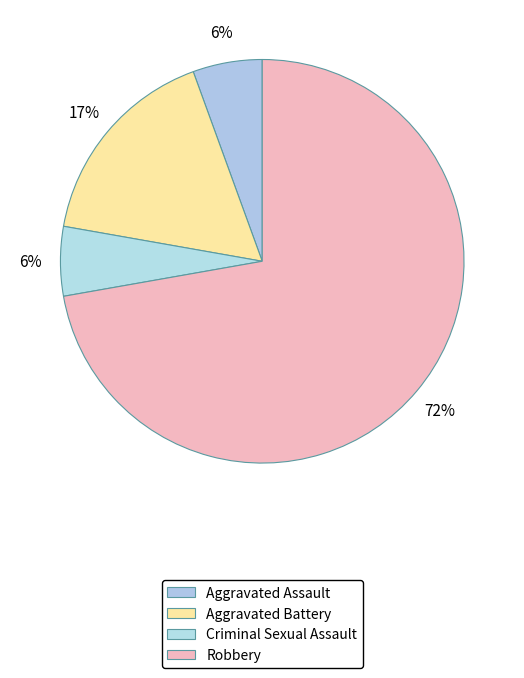

Combined, do Aggravated Battery and Aggravated Assault account for over 50%?

No